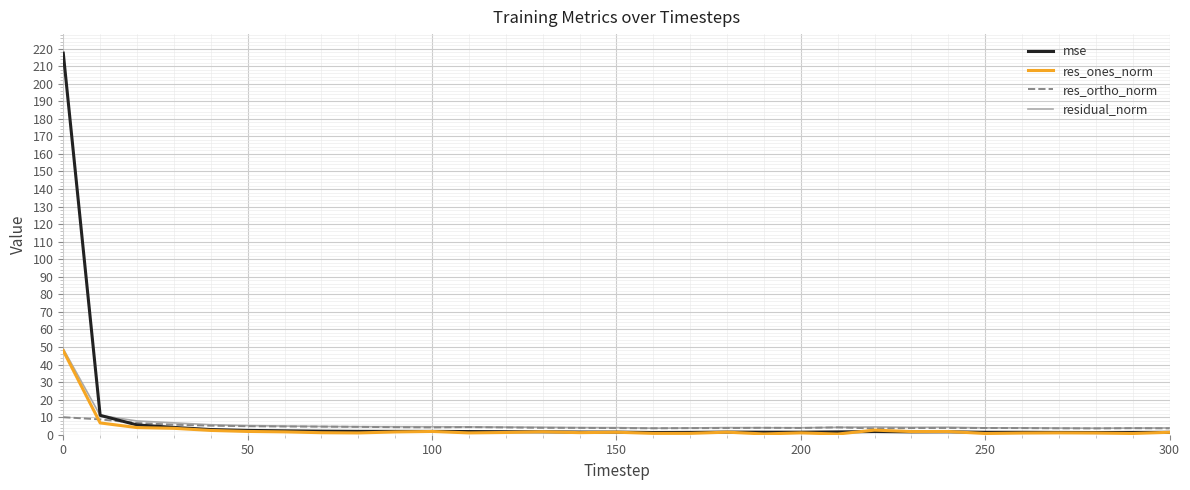

Which series has the largest range (max minus min)?

mse